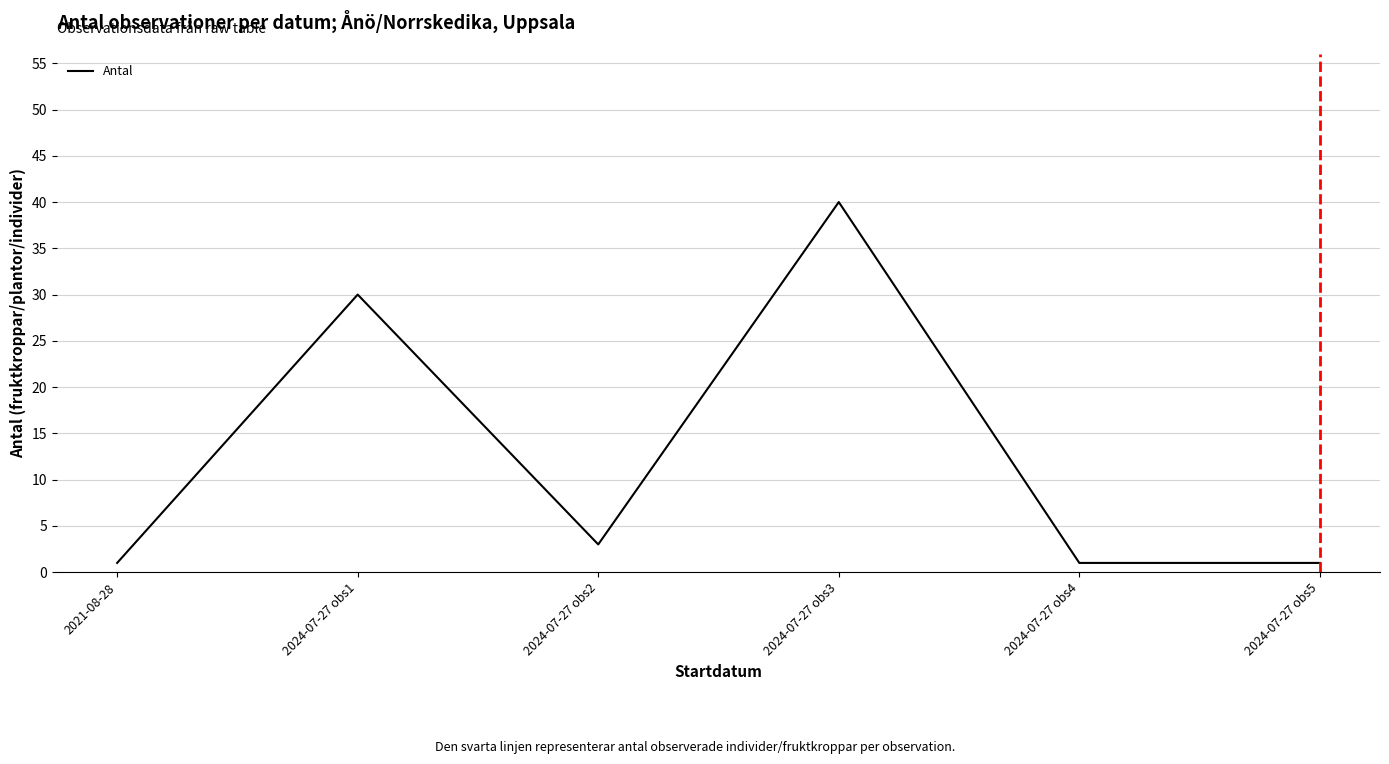

Reading right to left, what are all the values shown in this chart?

1	1	40	3	30	1